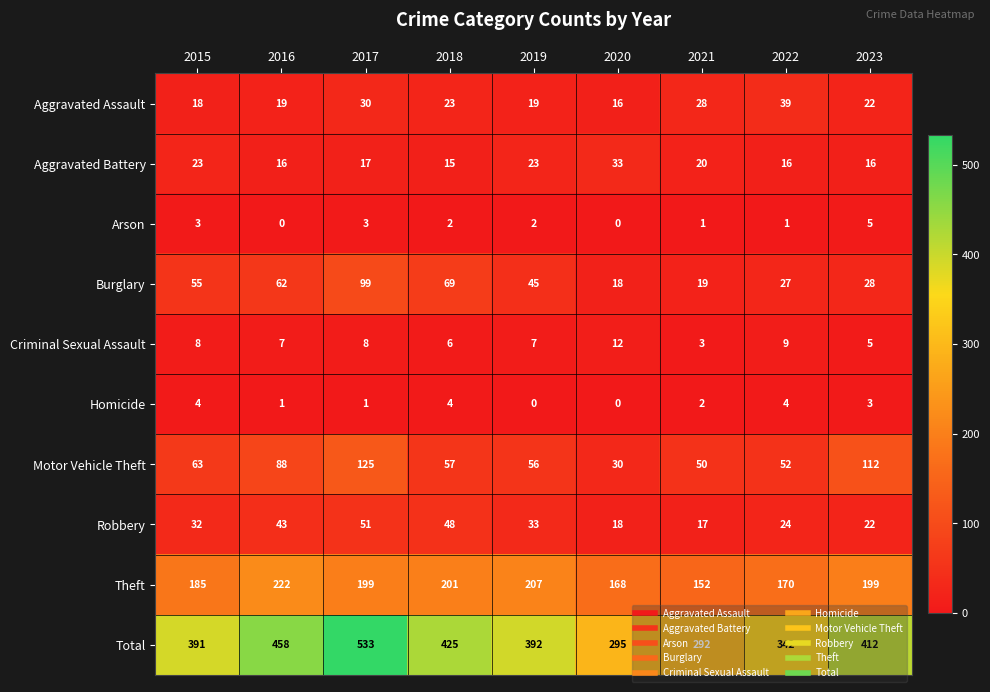

What is the difference between the Aggravated Assault values at 2017 and 2023?

8